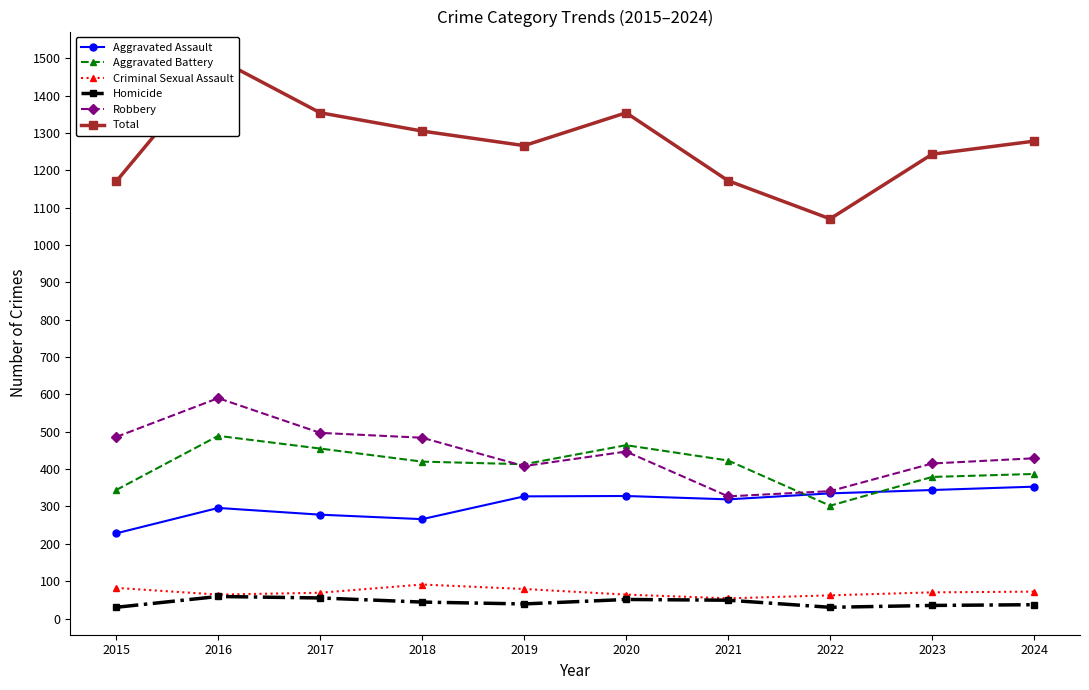

Is the value of Aggravated Assault at 2018 greater than the value of Total at 2018?

No